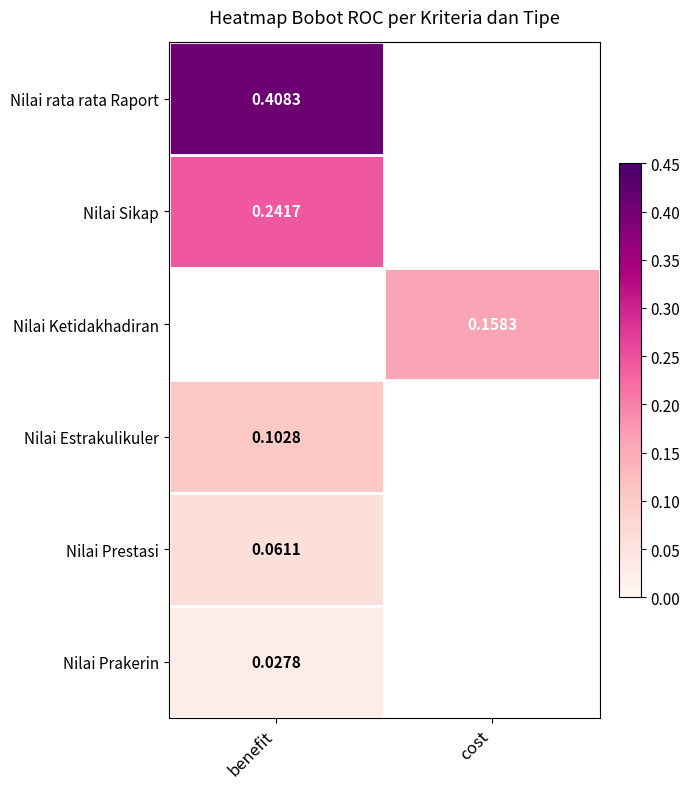

What is the maximum value for Nilai rata rata Raport?

0.4